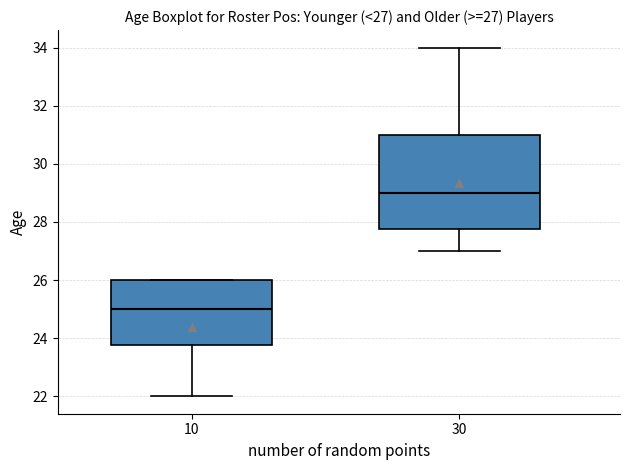

Comparing the boxes themselves (not the whiskers), which one is the tallest?

30